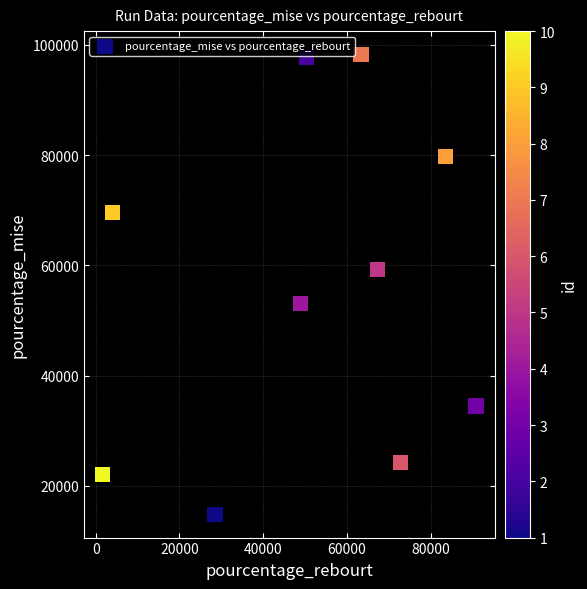

What is the range of Y values (max minus min)?

83534